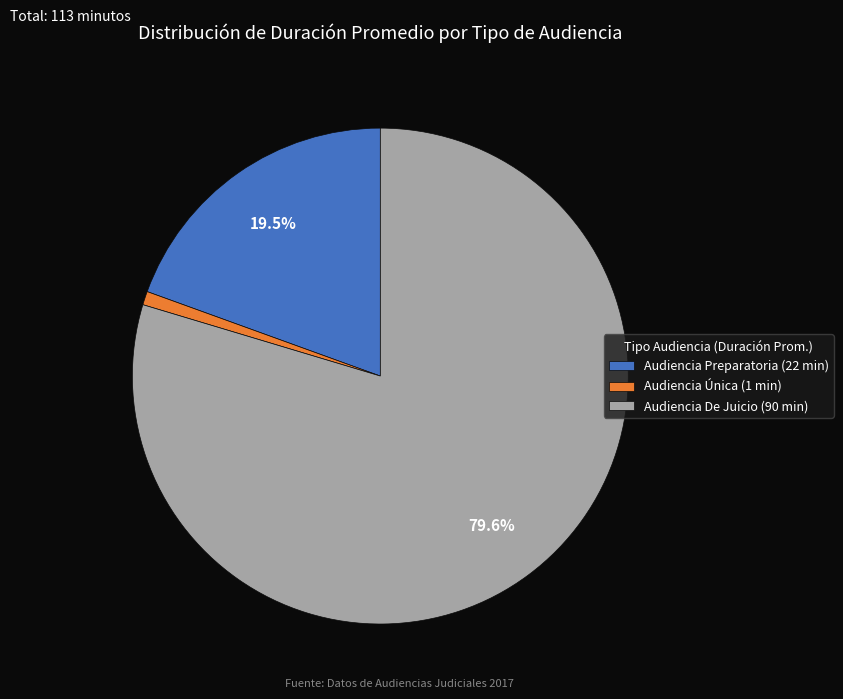

True or false: Audiencia Única accounts for 11% of the total.

False